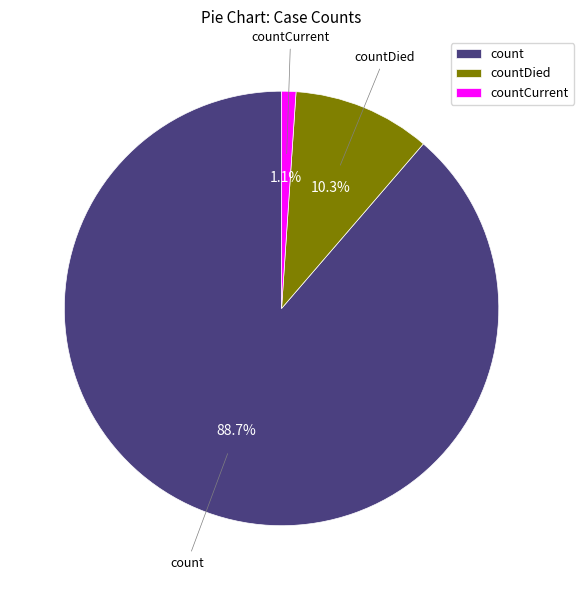

The countCurrent slice represents 15% of the pie. True or false?

False